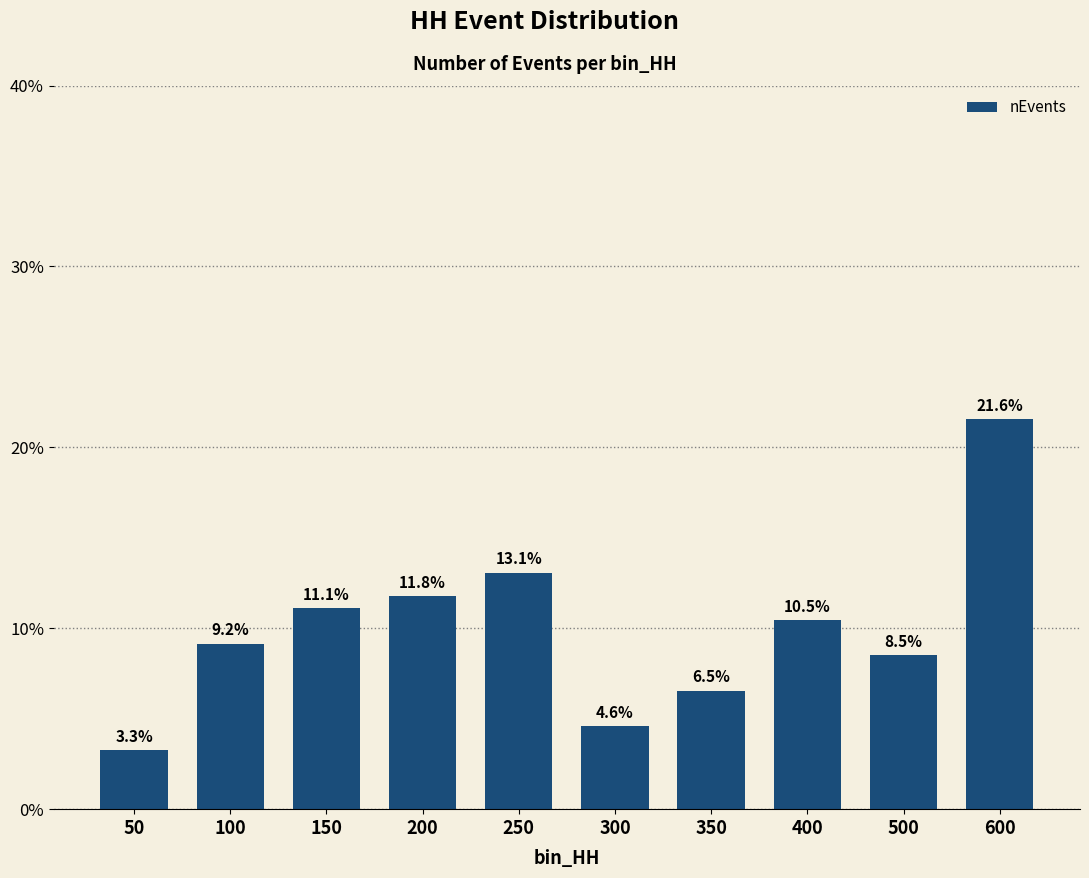

What is the smallest value displayed?

3.3